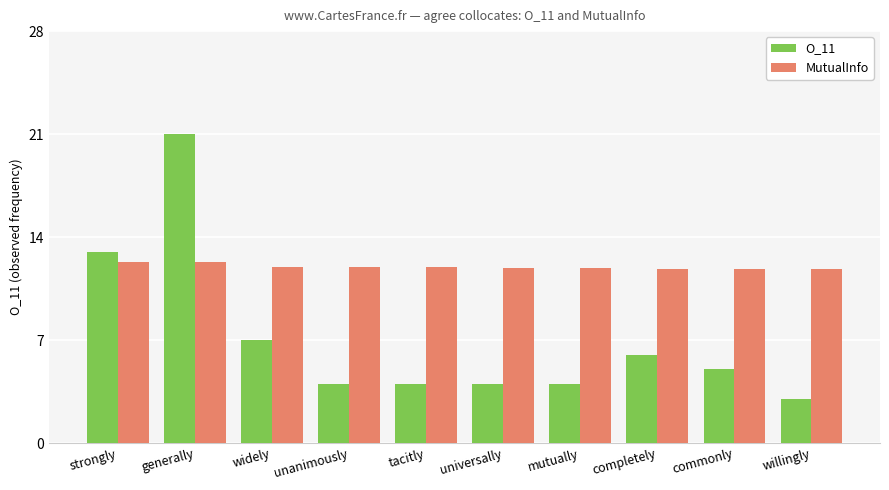

What is the value of the O_11 bar at the 9th from the left?

5.0